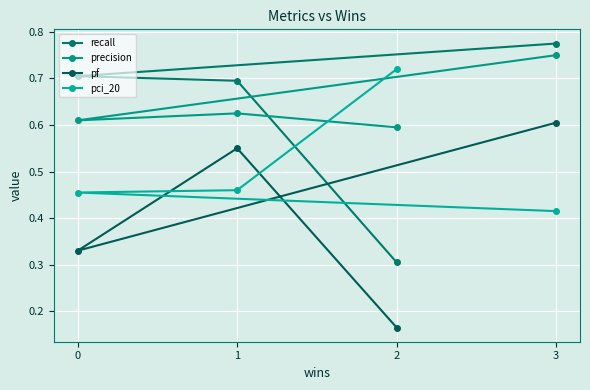

What is the value of the recall point at the 4th from the left?

0.8